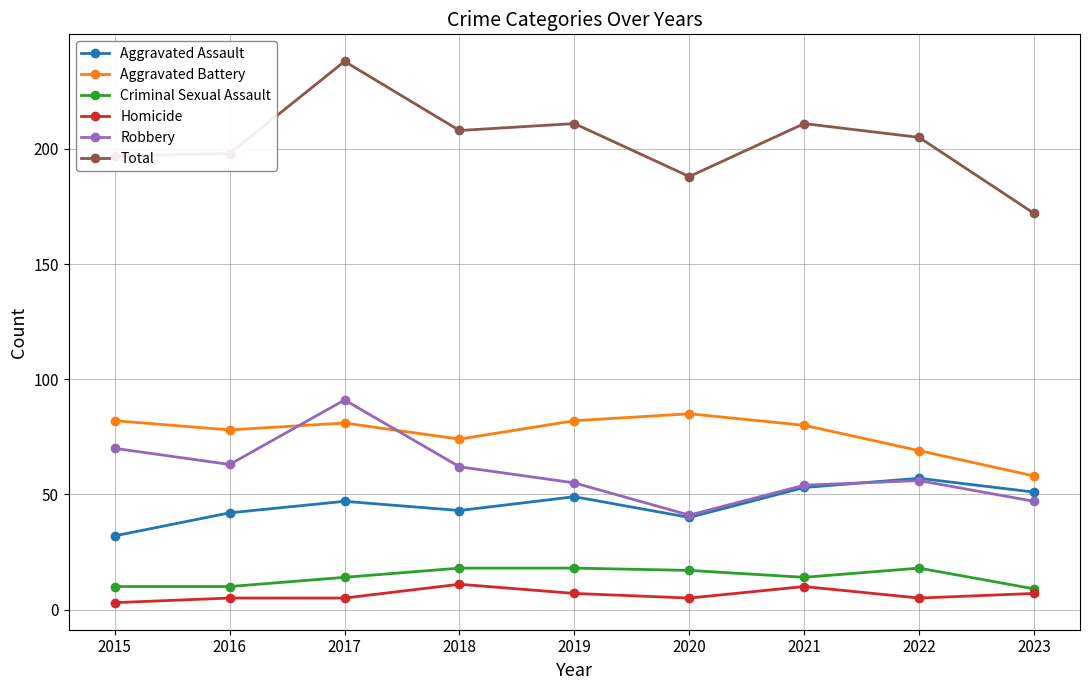

What is the average value of the Total series?

203